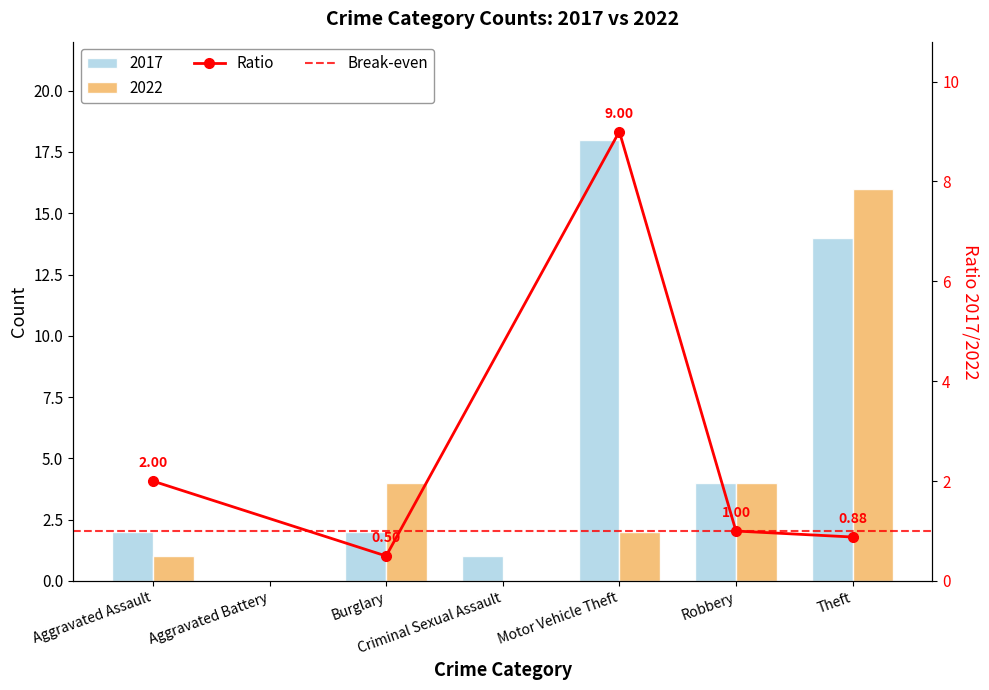

Which series has the widest spread of values?

2017